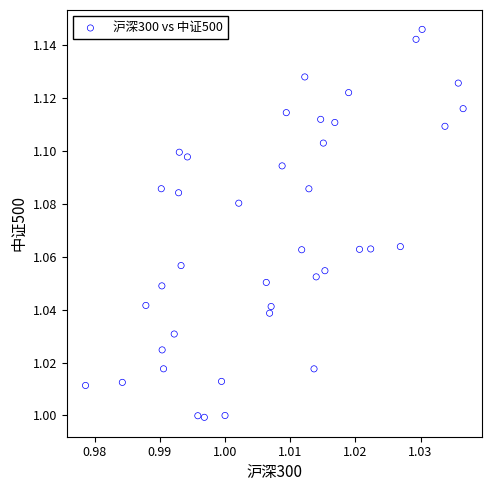

Count the number of points in this scatter plot.

40